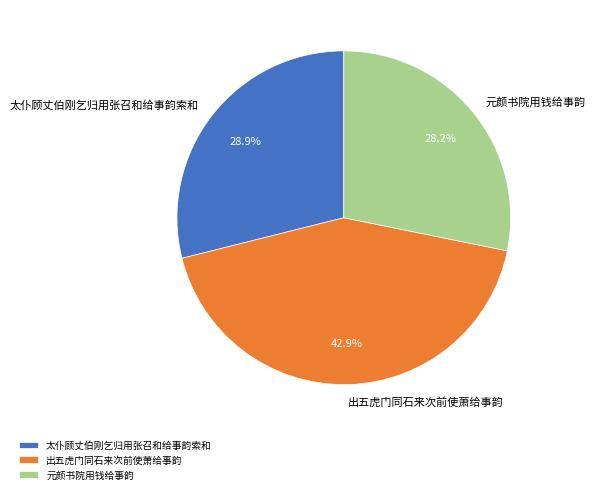

Is it true that 元颜书院用钱给事韵 is 28% of the pie?

True